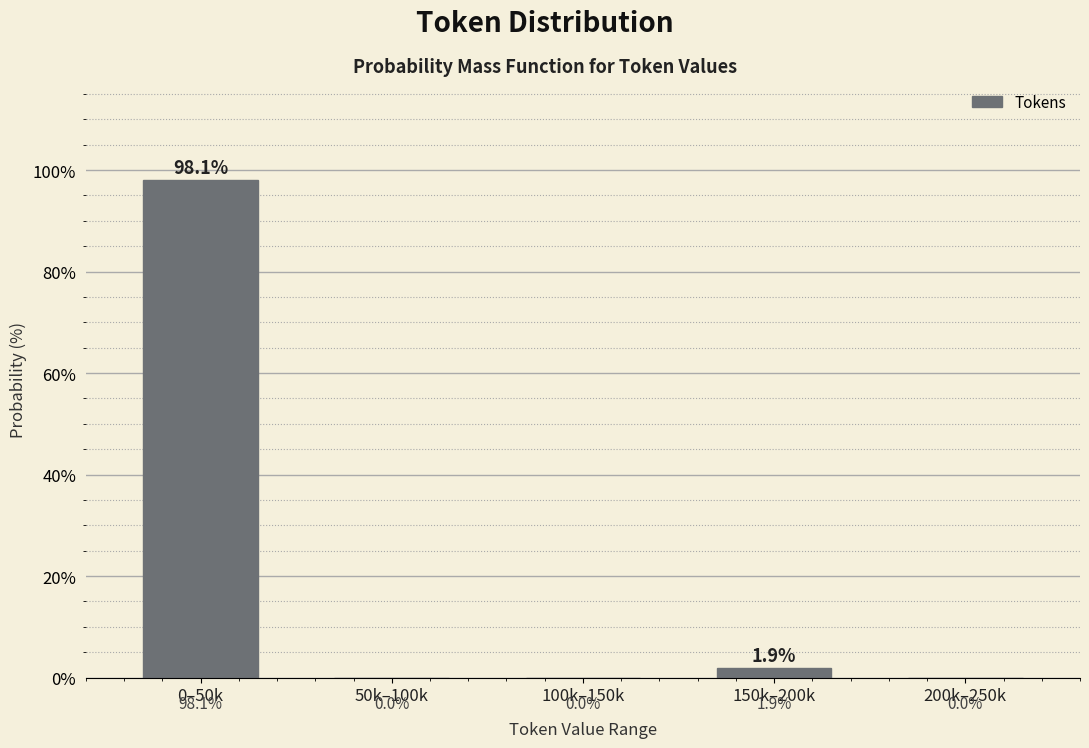

Reading left to right, list all the values displayed in this chart.

0–50k=98.1	50k–100k=0.0	100k–150k=0.0	150k–200k=1.9	200k–250k=0.0